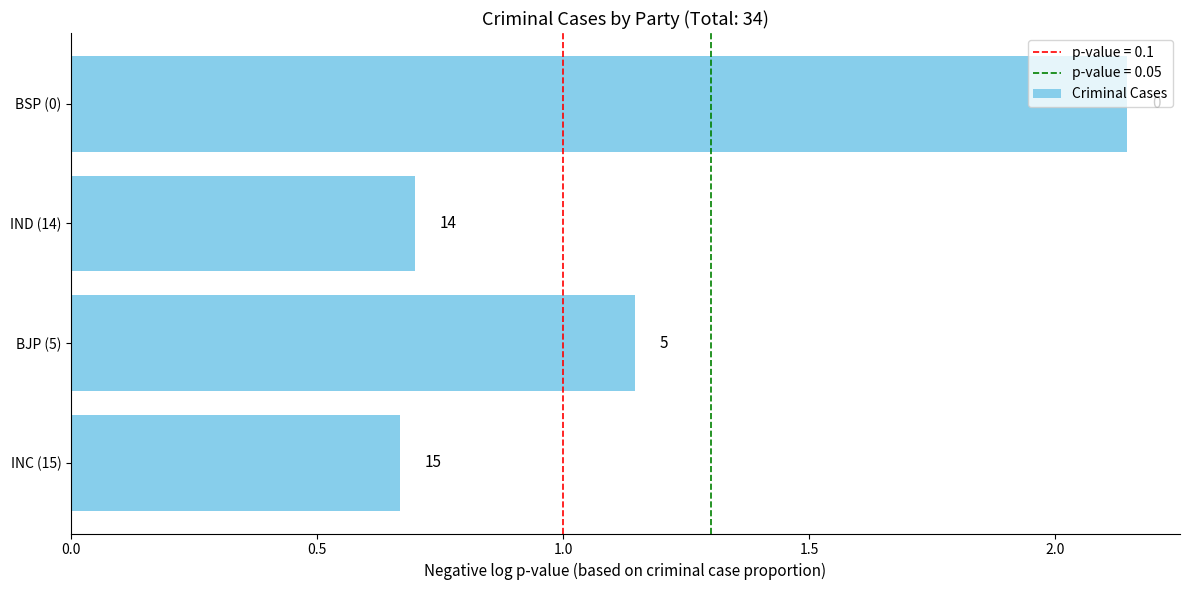

How many bars are there in total?

4